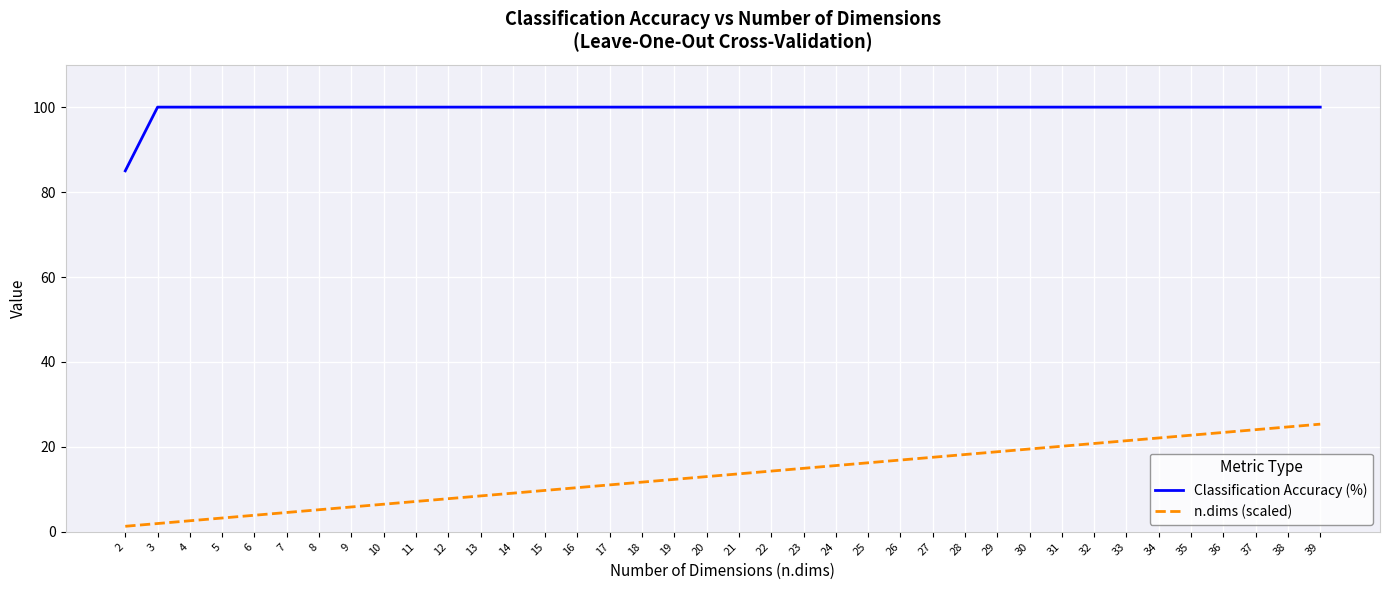

Which series has the largest total across all categories?

Classification Accuracy (%)